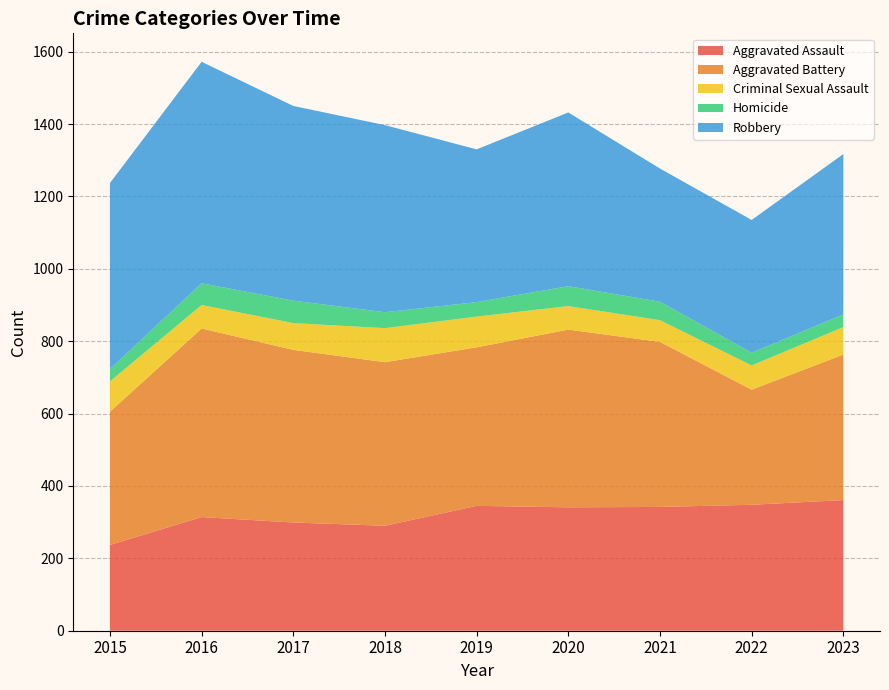

Reading left to right, list all the values displayed in this chart.

Aggravated Assault: 2015=237	2016=314	2017=299	2018=290	2019=345	2020=341	2021=342	2022=348	2023=361
Aggravated Battery: 2015=368	2016=521	2017=477	2018=452	2019=438	2020=491	2021=456	2022=318	2023=402
Criminal Sexual Assault: 2015=84	2016=65	2017=74	2018=94	2019=85	2020=65	2021=60	2022=67	2023=76
Homicide: 2015=34	2016=60	2017=62	2018=44	2019=40	2020=55	2021=51	2022=35	2023=35
Robbery: 2015=514	2016=612	2017=538	2018=517	2019=422	2020=480	2021=368	2022=367	2023=443